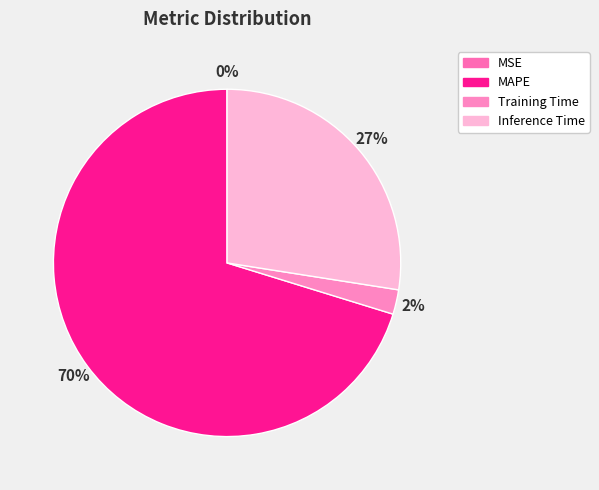

Is it true that Inference Time is 27% of the pie?

True